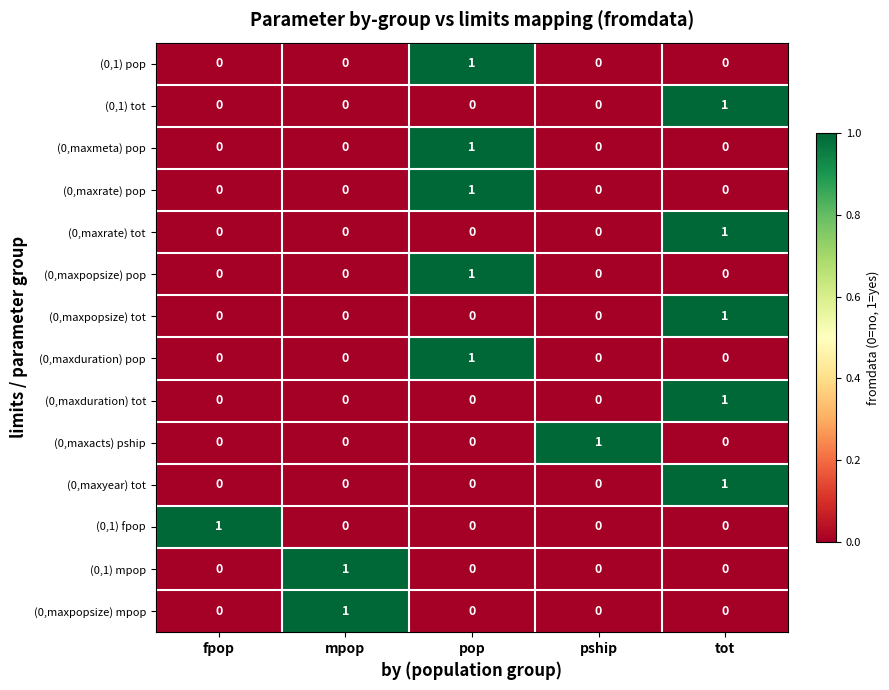

How many (0,maxduration) tot values are between 0 and 1?

5